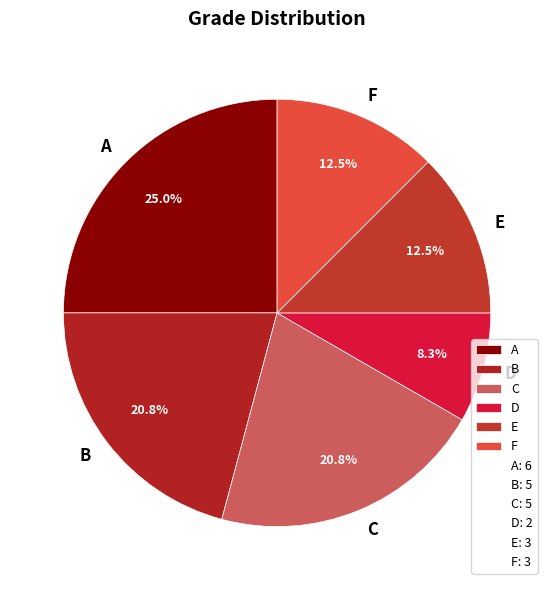

The D slice represents 8% of the pie. True or false?

True